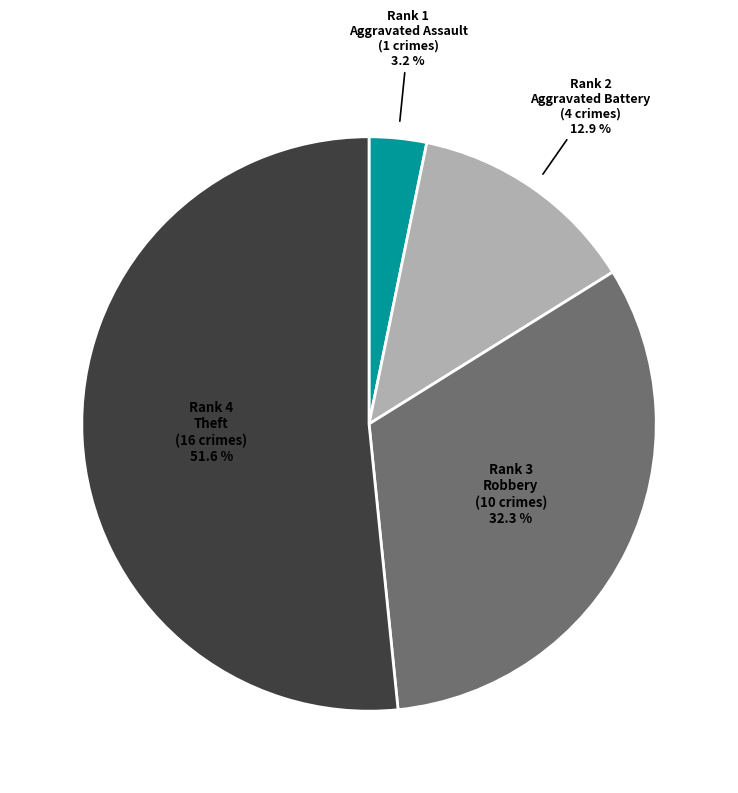

Is there a majority slice in this chart?

Yes